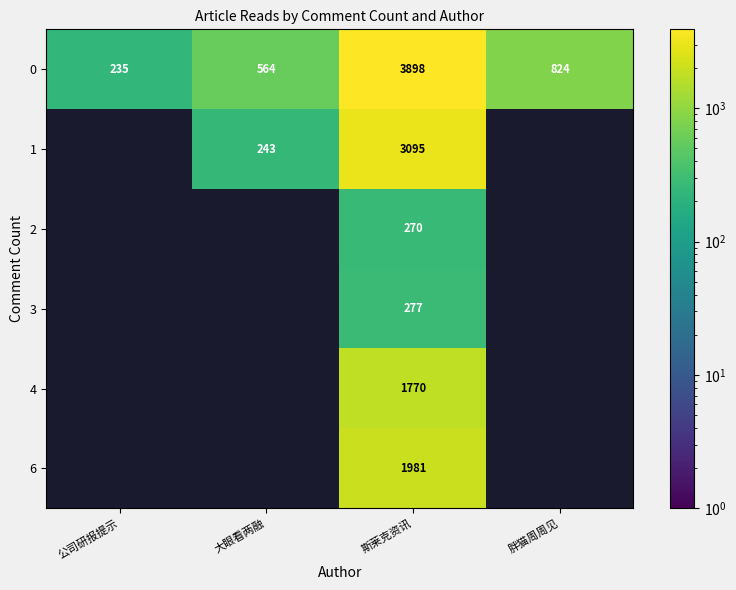

The 1 series shows 3095 at 斯莱克资讯. True or false?

True